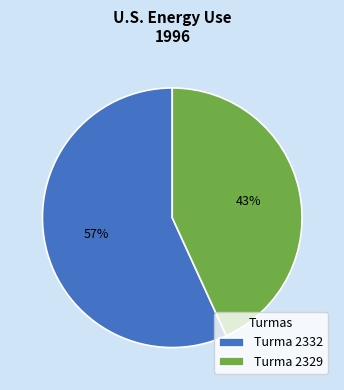

What is the smallest slice in the pie chart?

Turma 2329